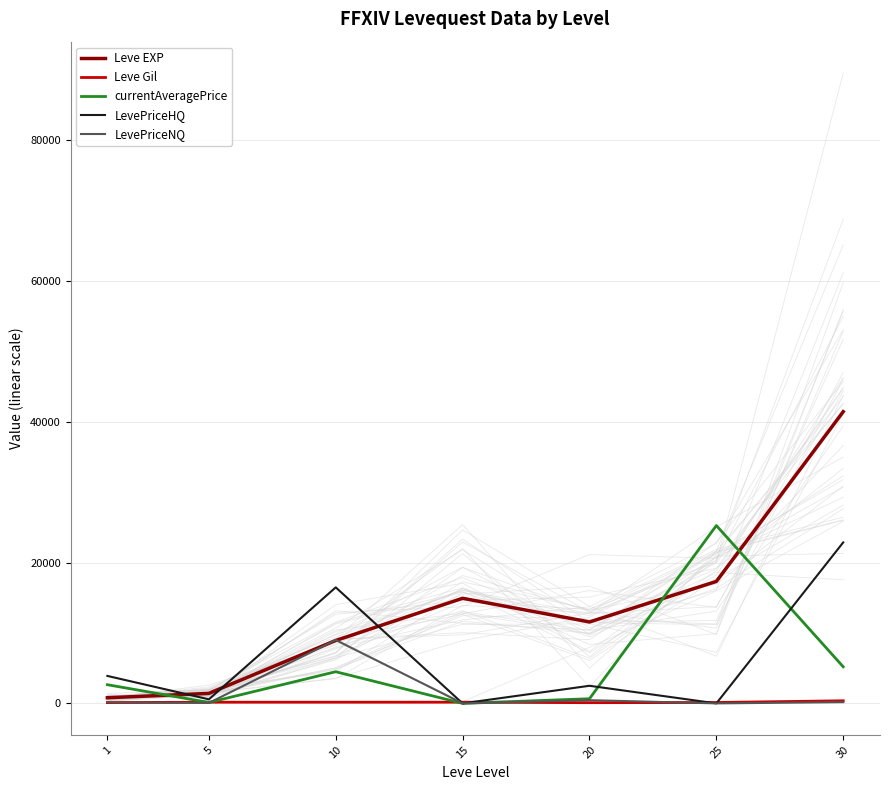

Which category has the highest value in the LevePriceHQ series?

30